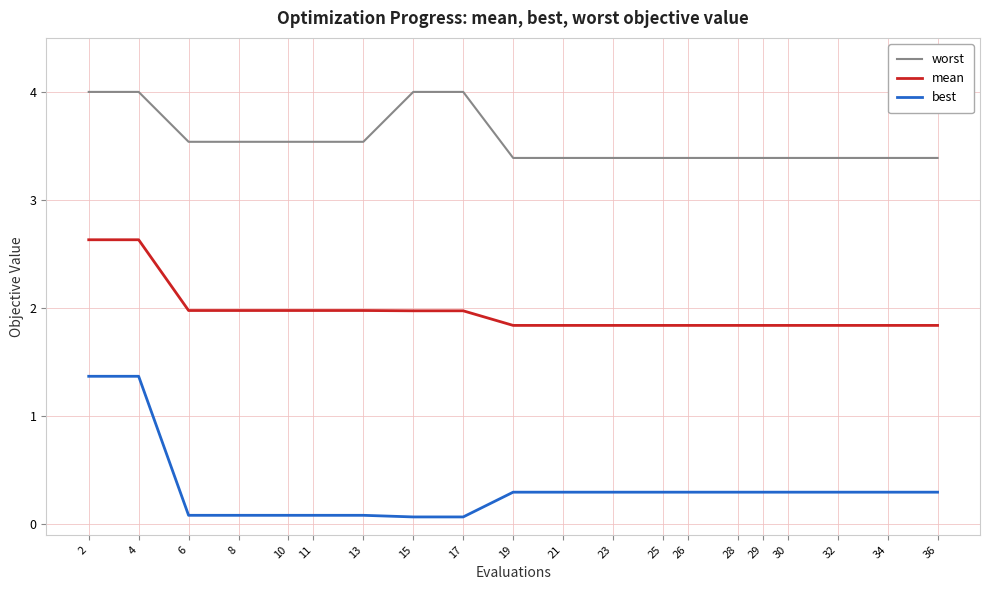

What is the maximum value shown in the chart?

4.0